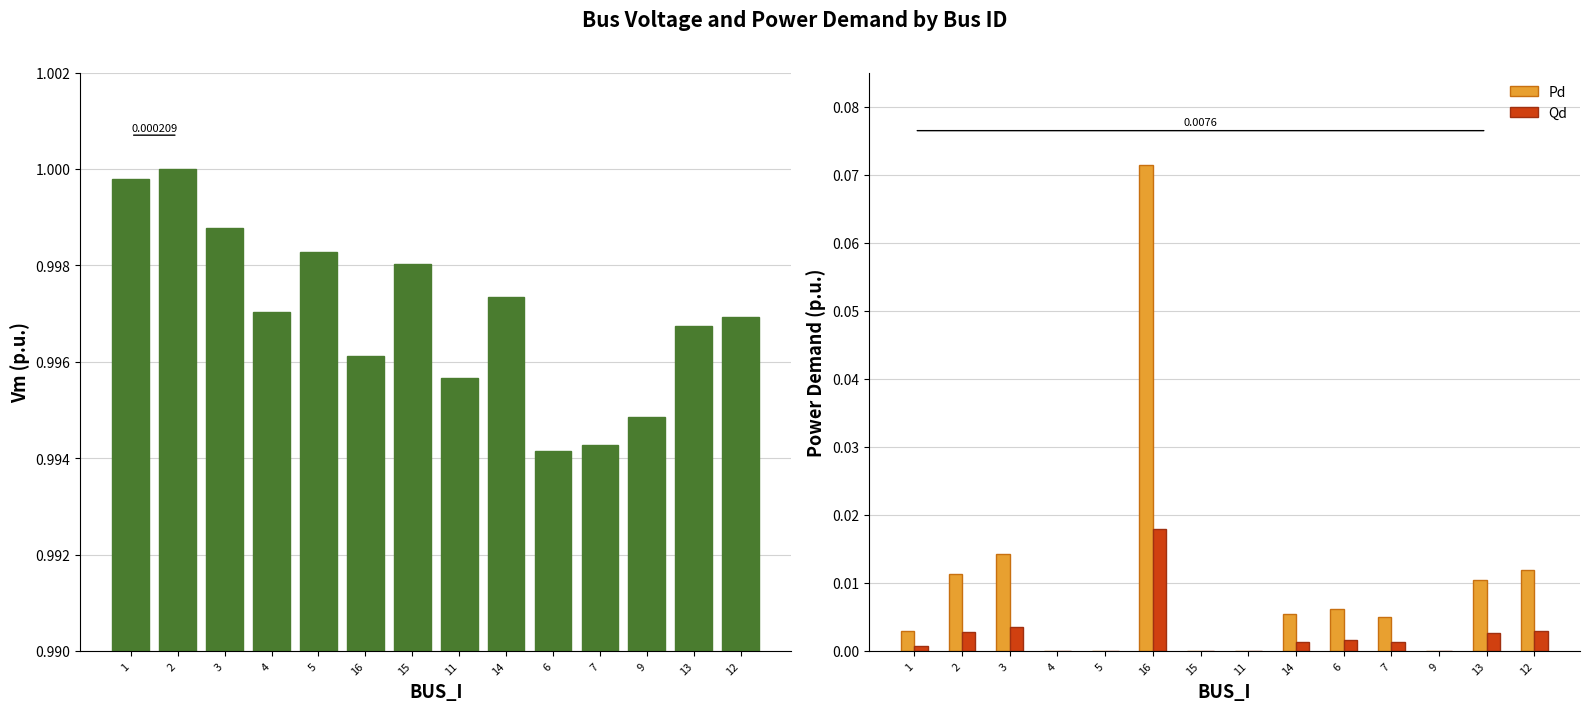

Which series has the widest spread of values?

Pd